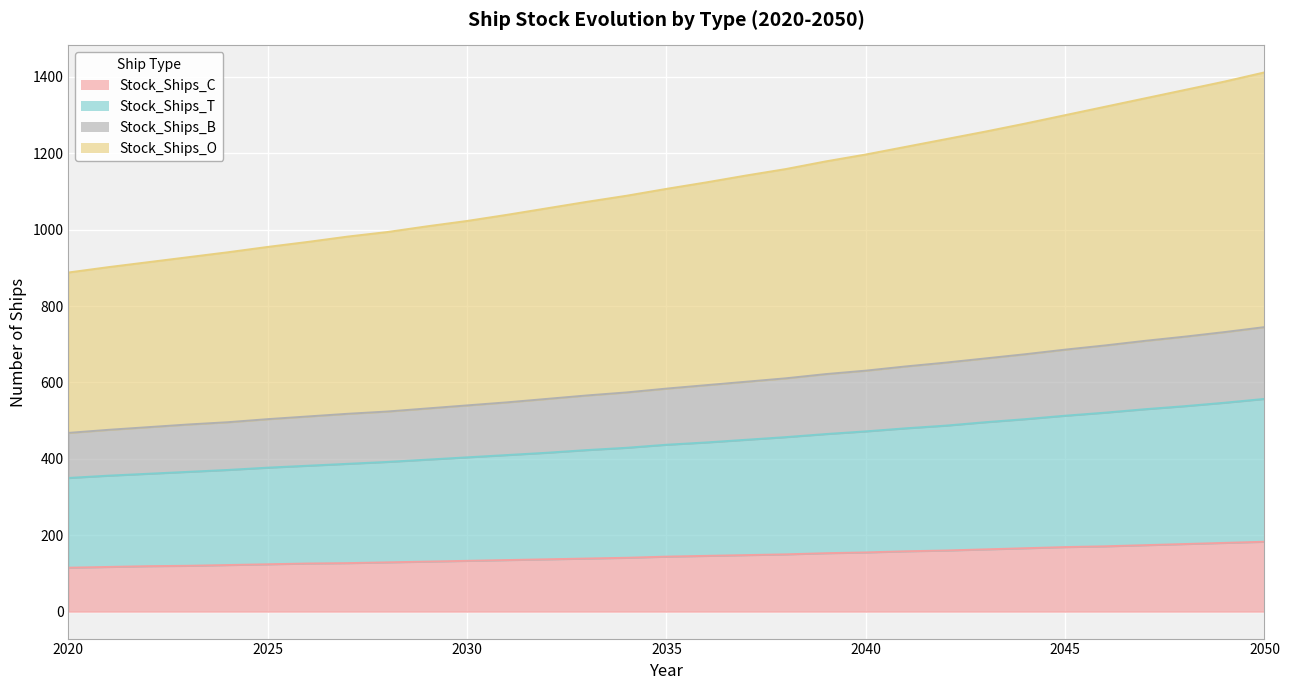

True or false: Stock_Ships_C and Stock_Ships_O cross at least once.

False